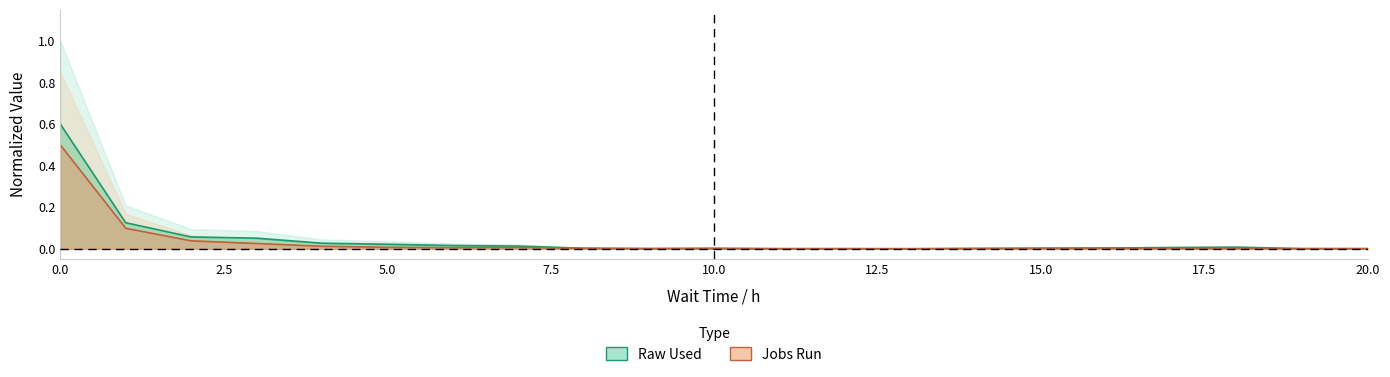

True or false: Jobs Run has more than 2 points higher than both neighbors.

True